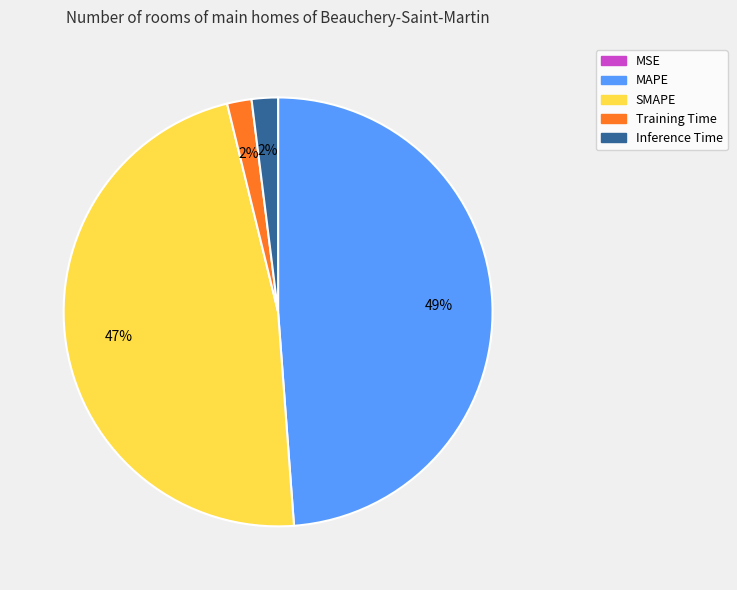

Between MAPE and Training Time, which is larger?

MAPE